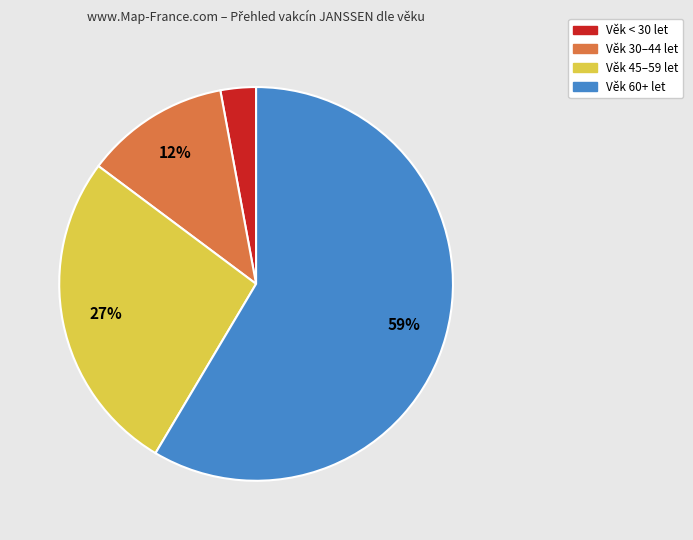

Does any single category account for the majority?

Yes